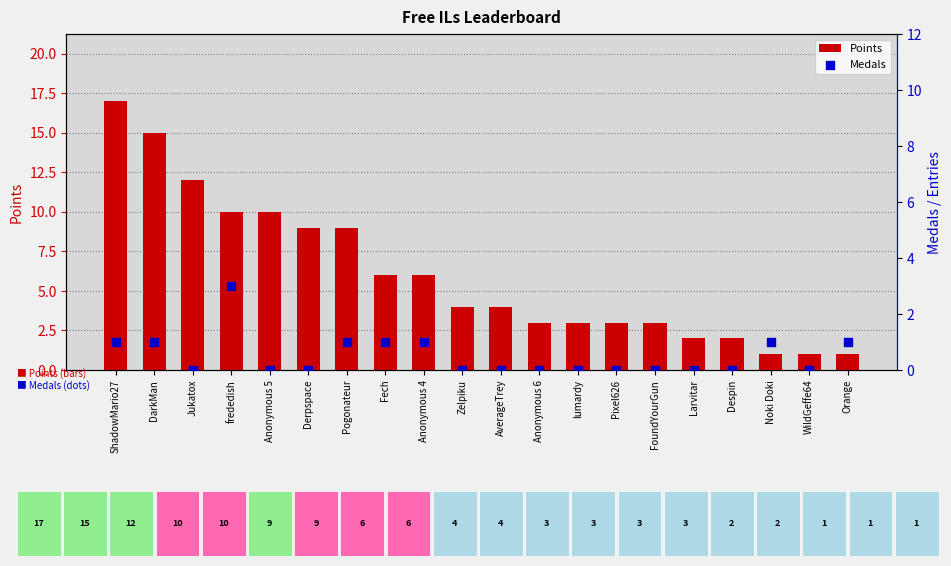

At how many categories does at least one series exceed 11?

3